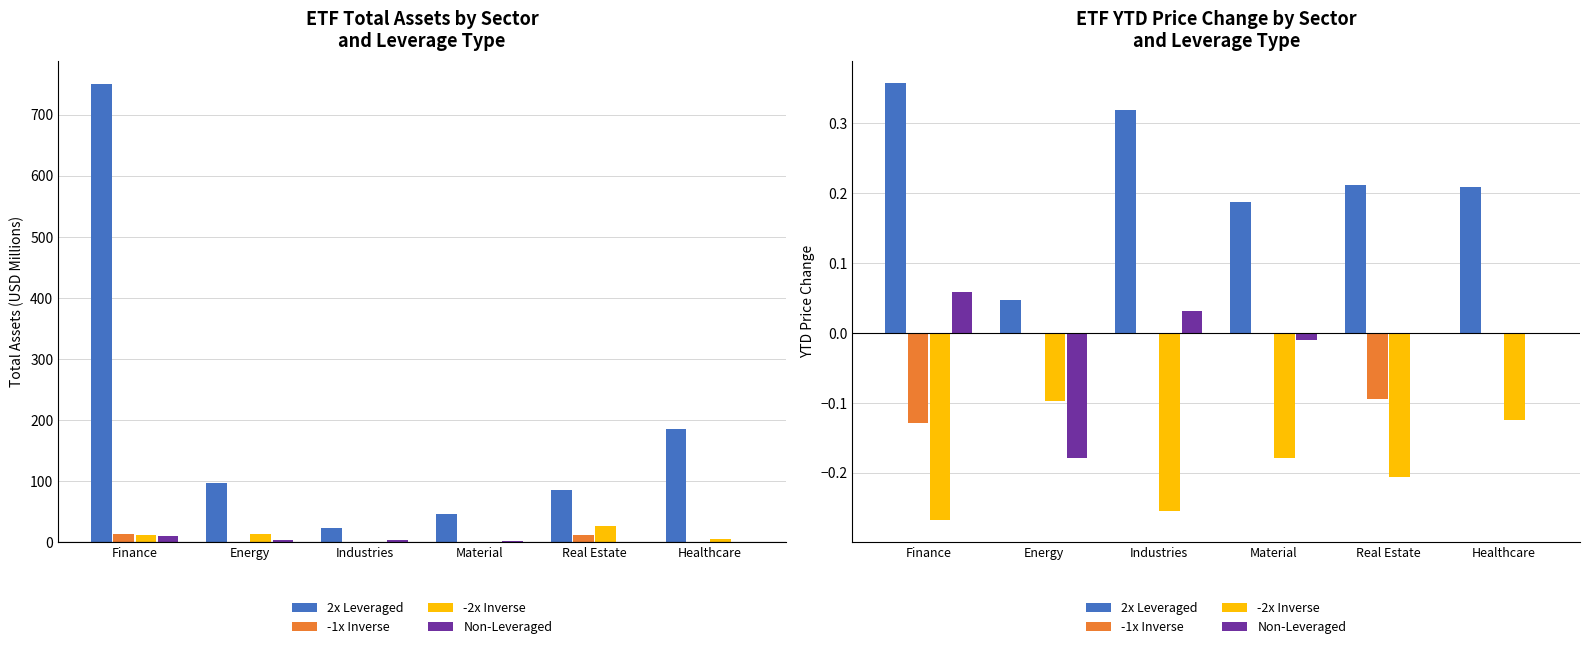

What is the value of the 2x Leveraged bar at the 3rd from the left?

0.3